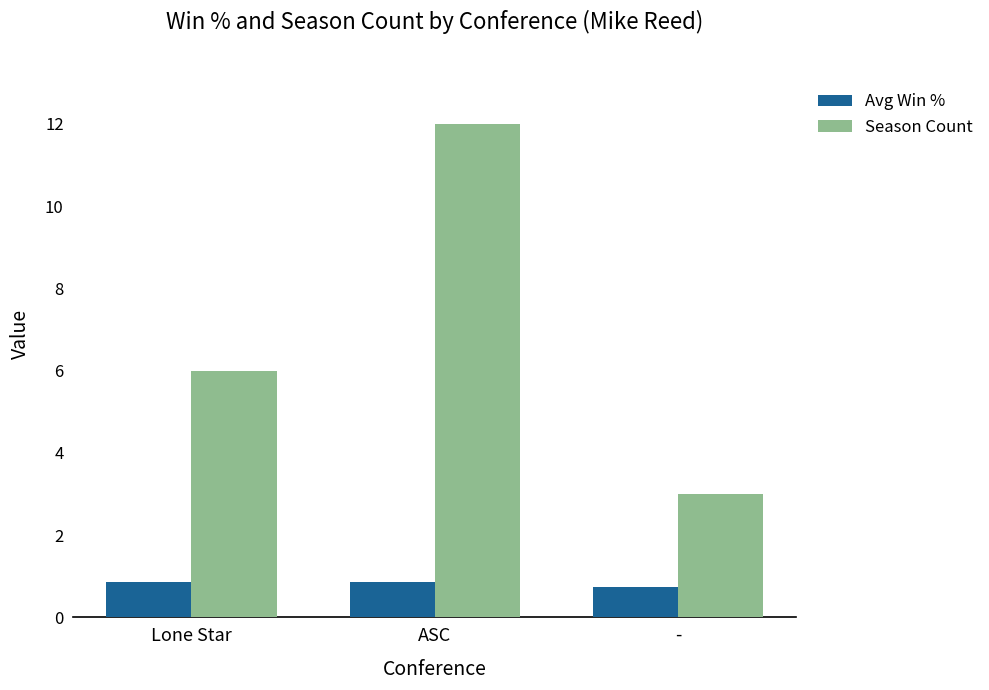

Are the bars horizontal?

No